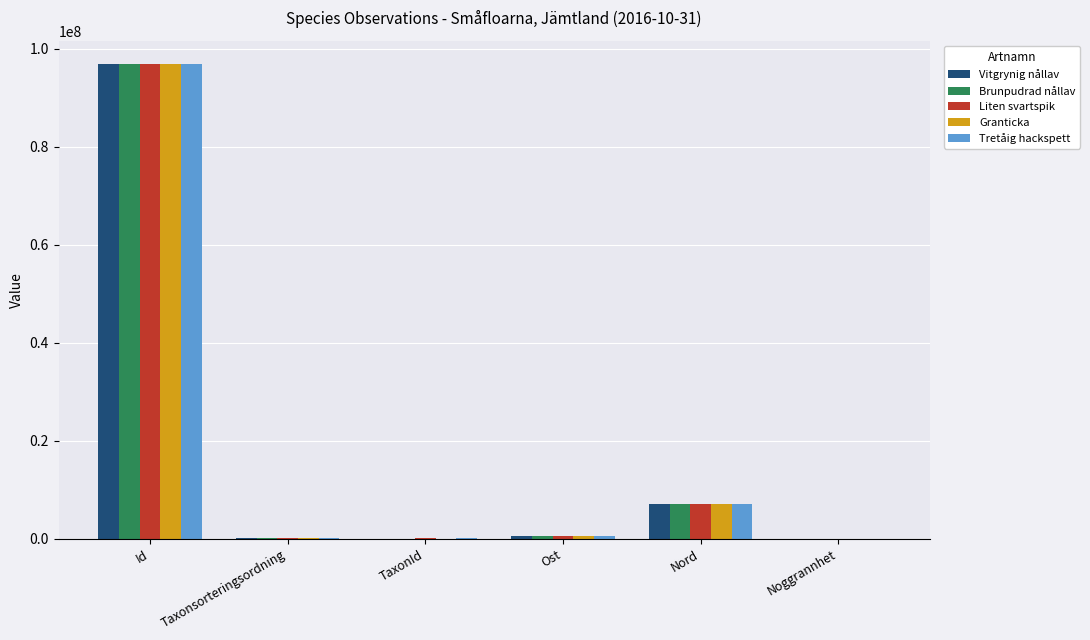

Which category has the highest value across all series?

Id